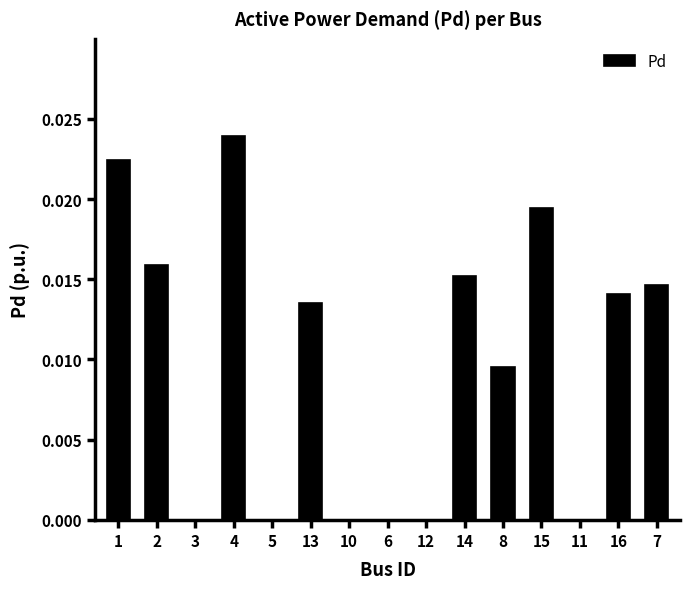

Count the number of categories in the chart.

15